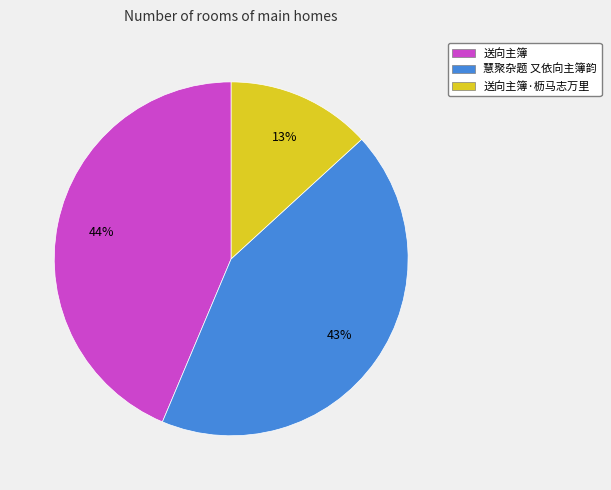

Is it true that 送向主簿·枥马志万里 is 20% of the pie?

False